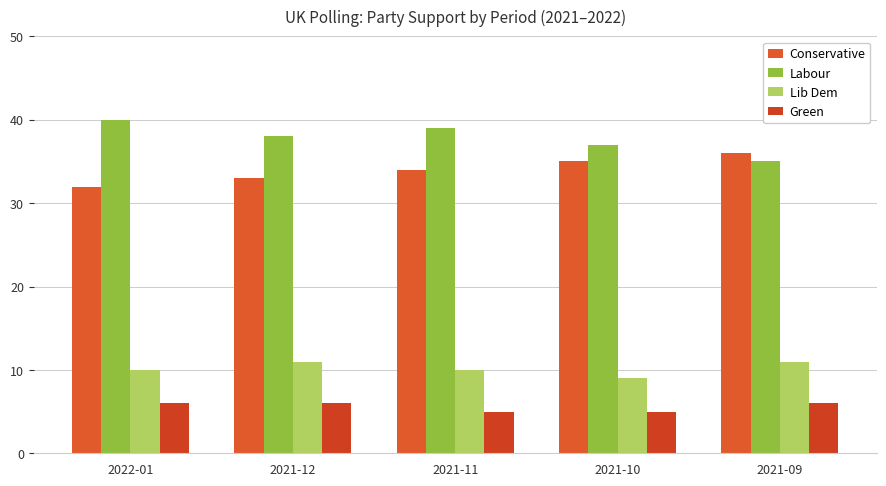

What is the difference between the highest and lowest values at 2021-12?

32